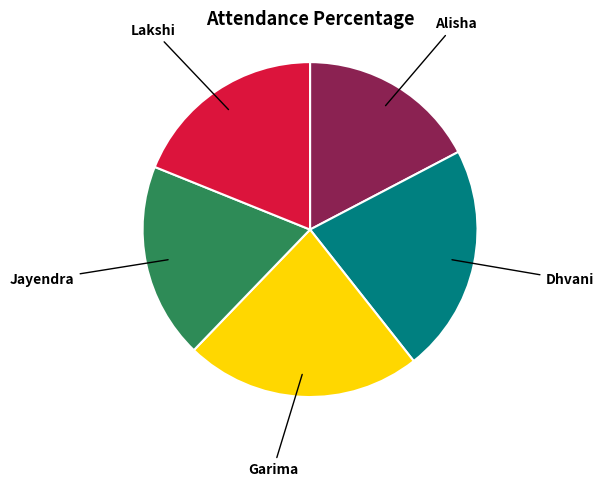

Is it true that Alisha is 17% of the pie?

True